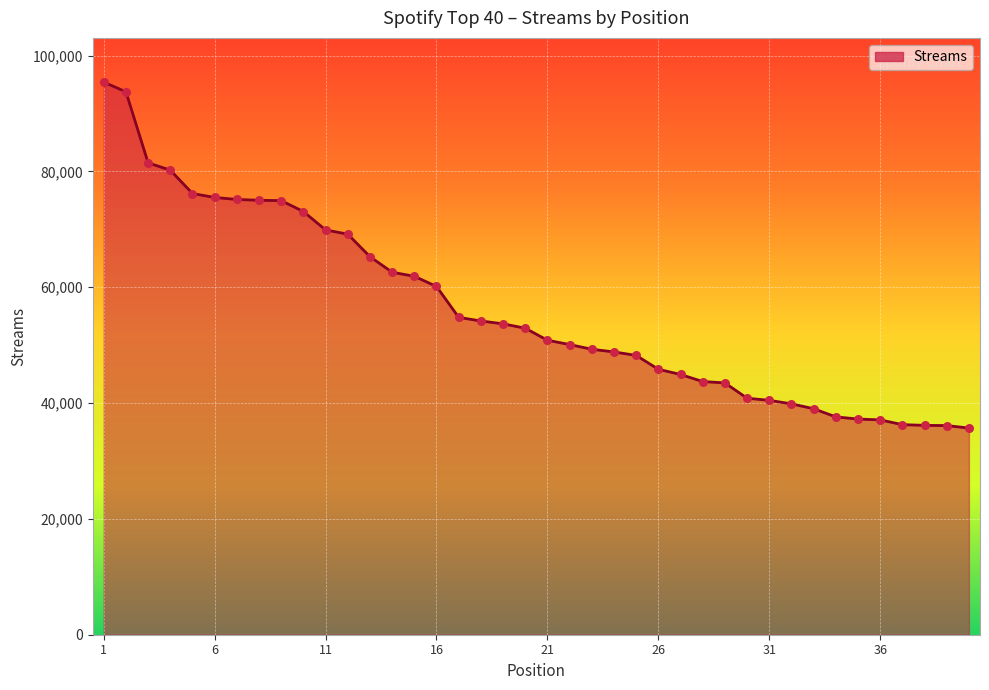

What is the difference between the maximum and minimum values?

59739